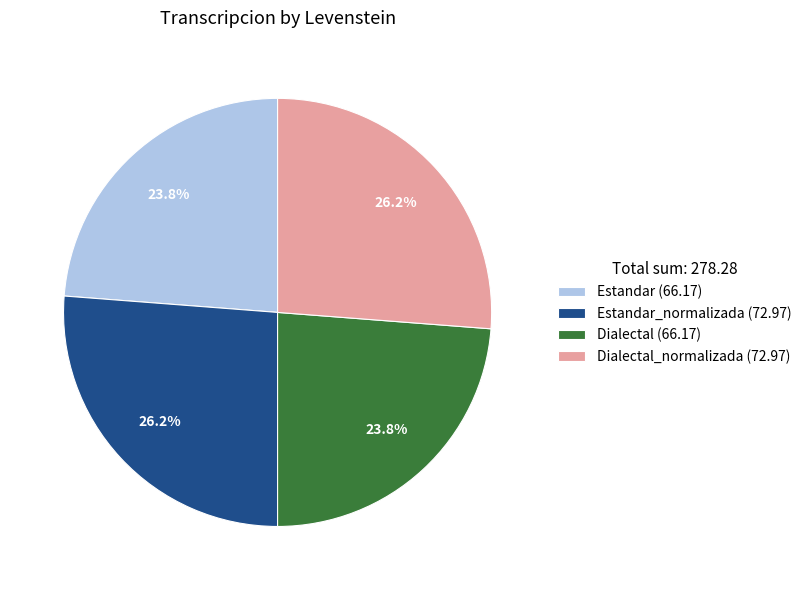

Is there any slice that represents more than half of the pie?

No